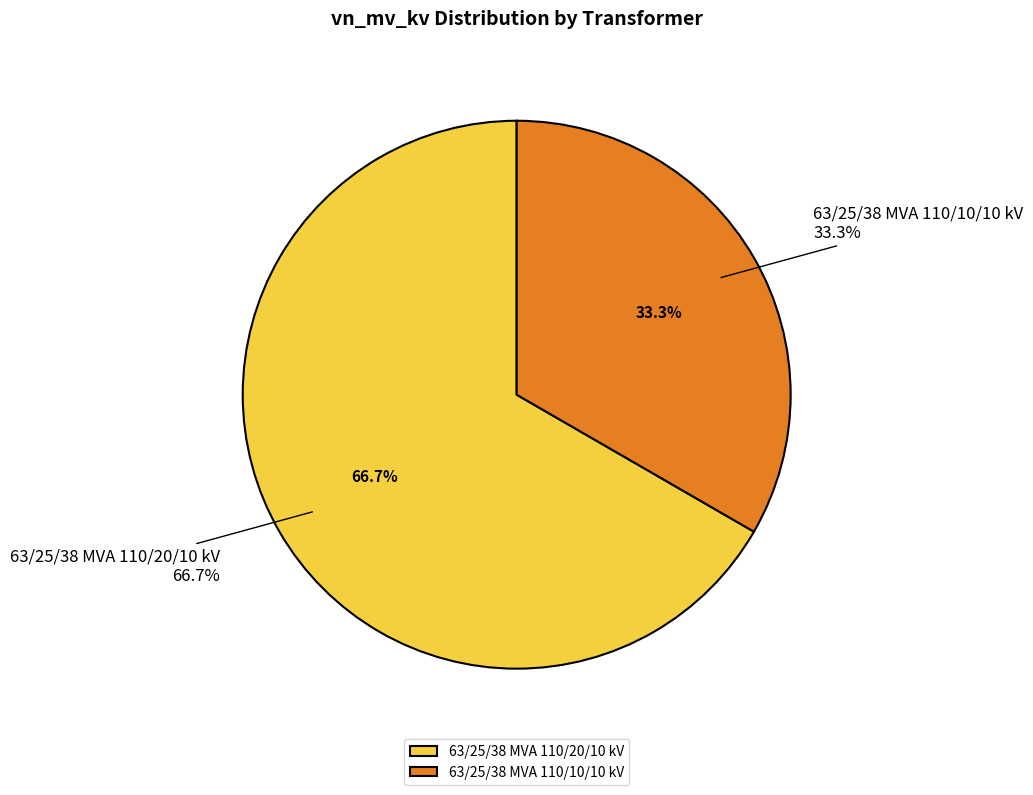

To the nearest percent, what percentage of the pie is 63/25/38 MVA 110/10/10 kV?

33%